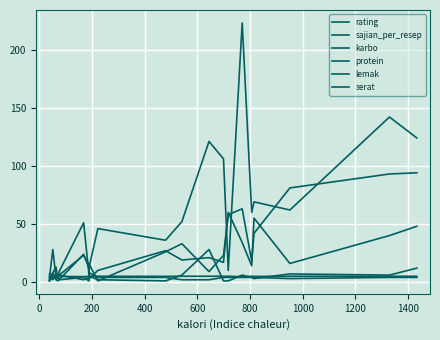

How many lines are shown in the chart?

6